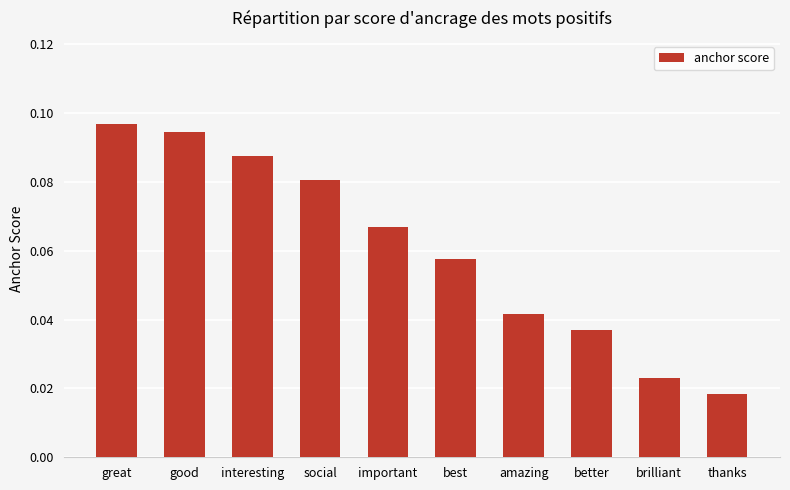

What position from the left is important?

5